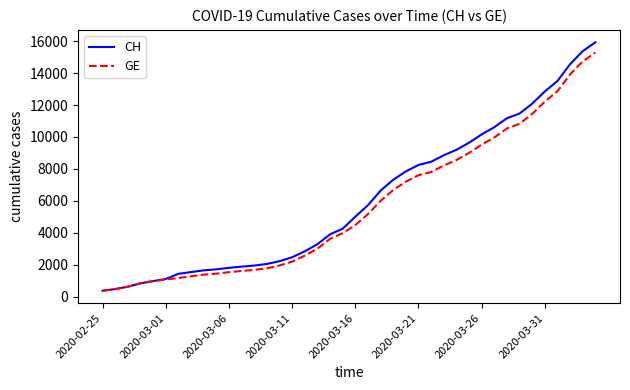

Which series has the widest spread of values?

CH